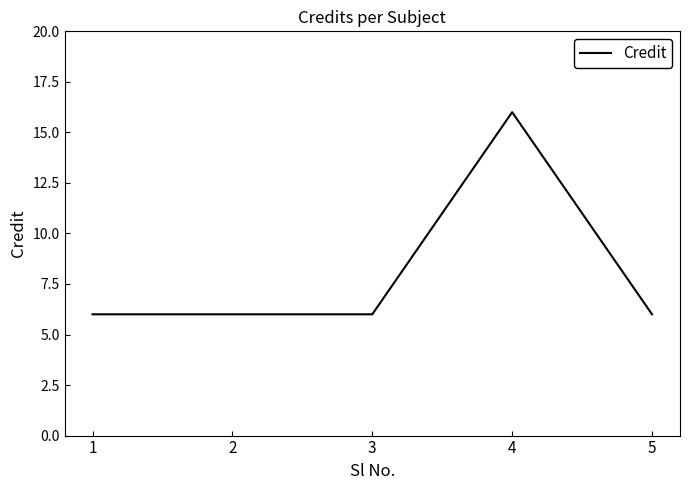

How many values are between 6 and 7?

4